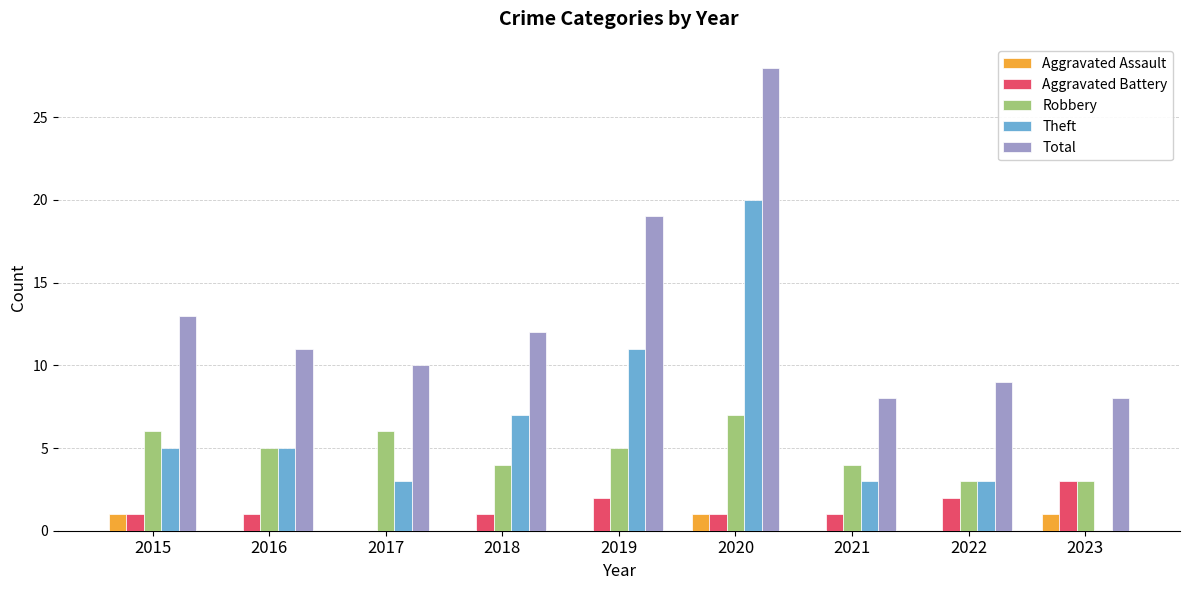

The value of Robbery at 2018 is 5. True or false?

False